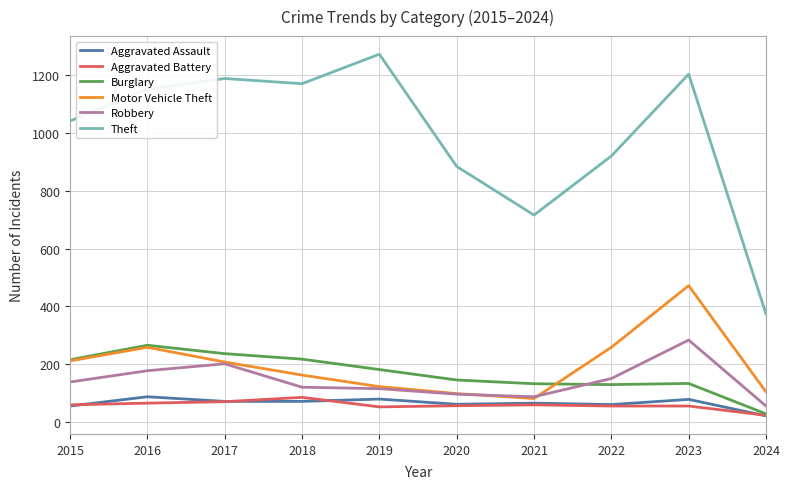

What is the smallest value displayed?

22